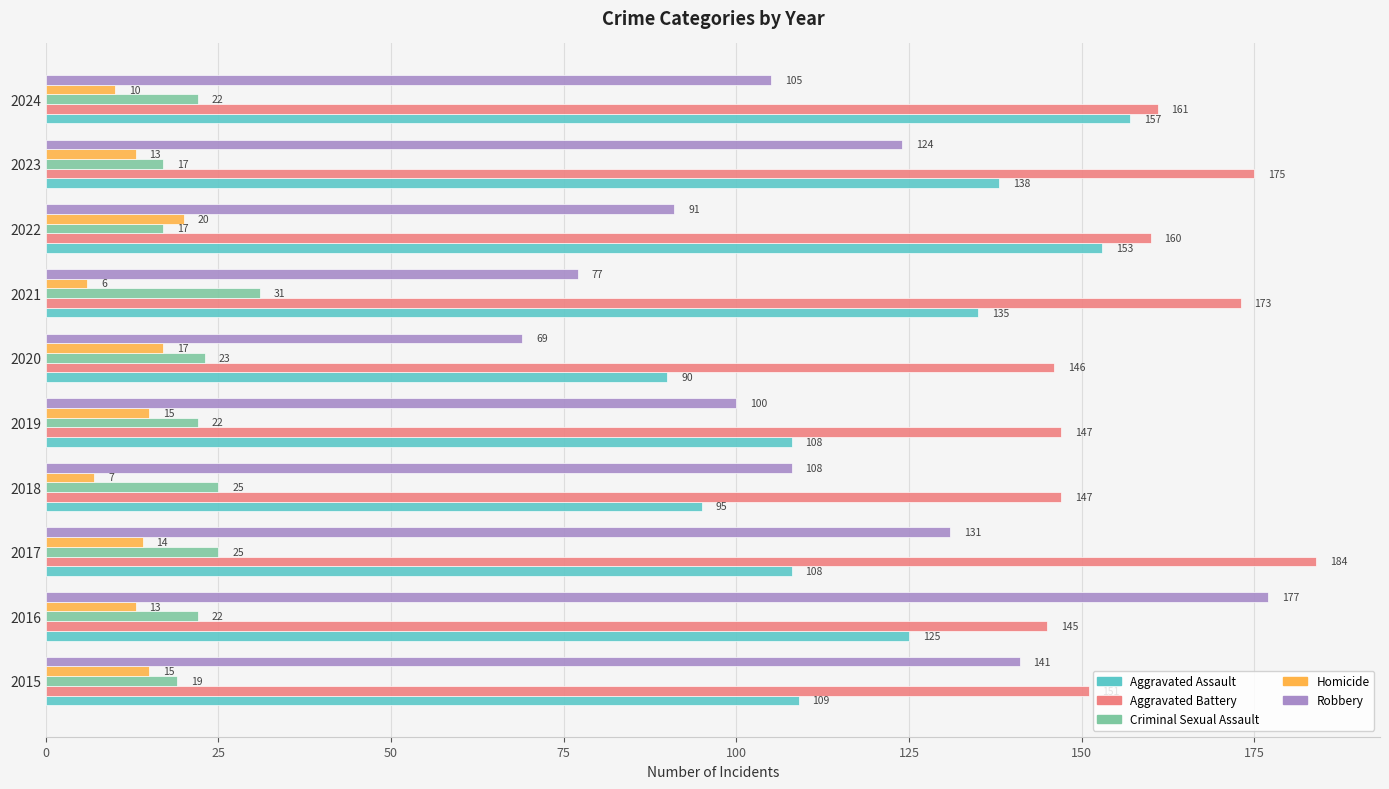

Between 2017 and 2021, which series saw the biggest shift?

Robbery